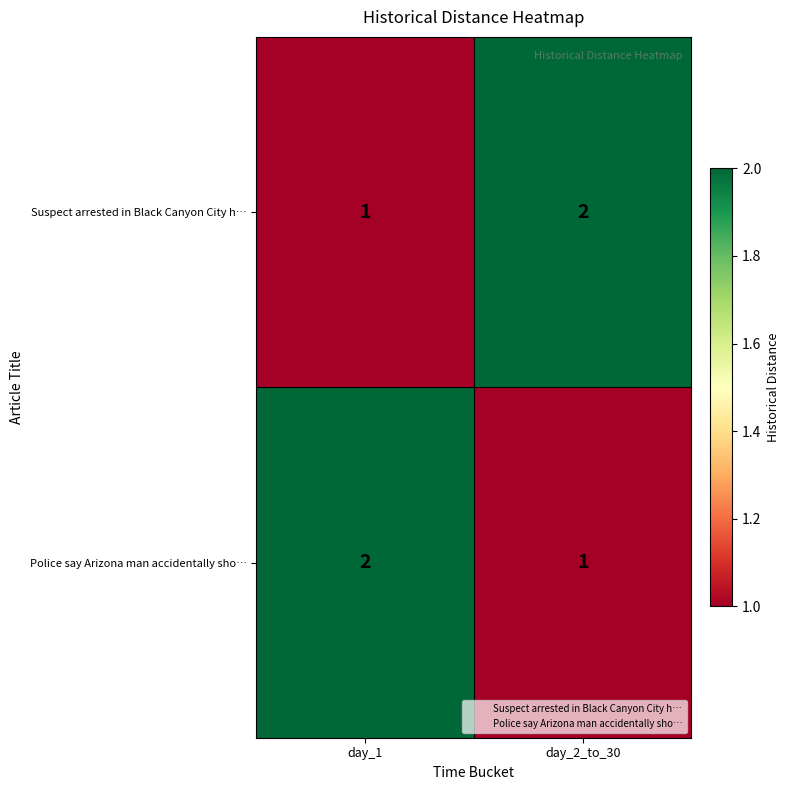

What is the sum of all Suspect arrested in Black Canyon City h… values?

3